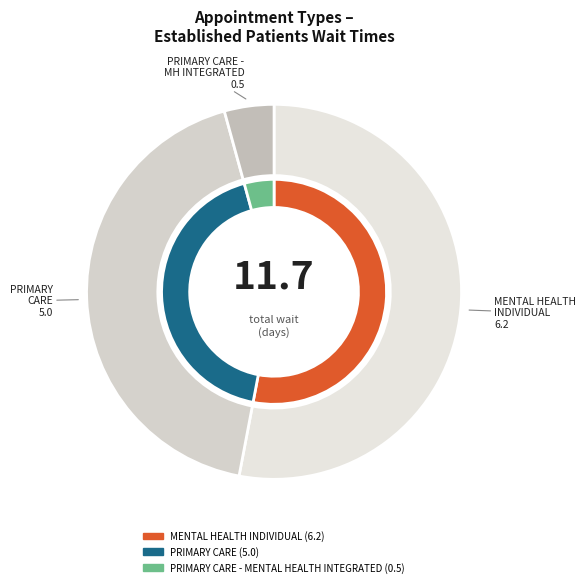

The MENTAL HEALTH INDIVIDUAL slice represents 44% of the pie. True or false?

False